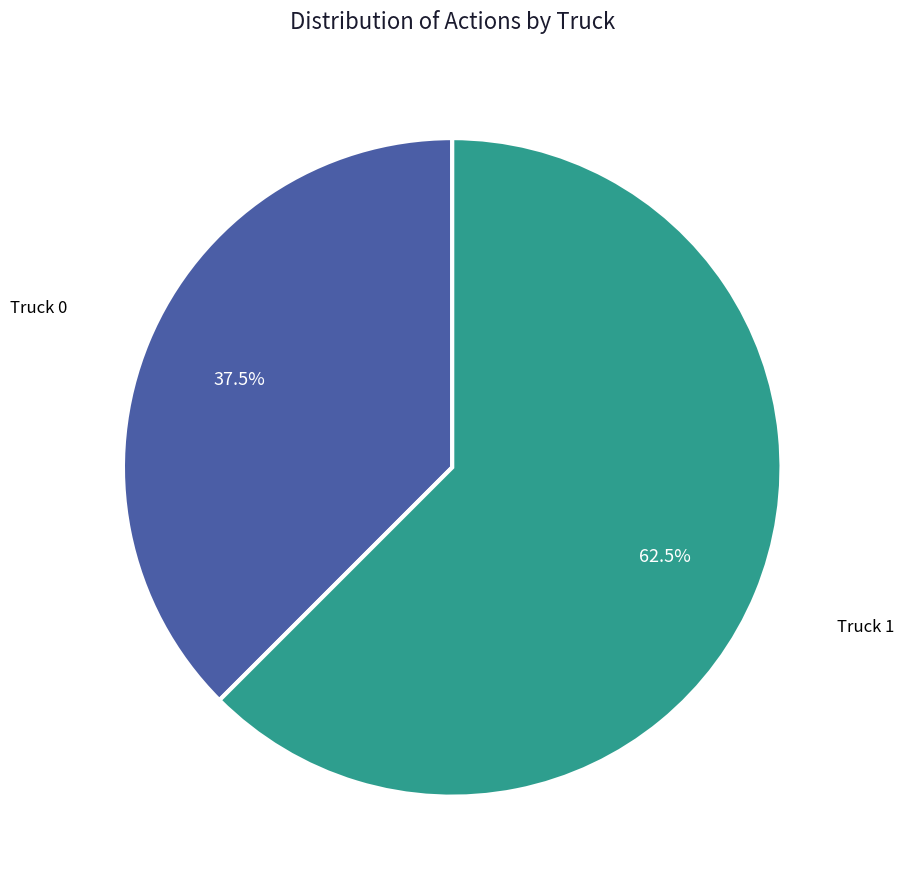

Is there a majority slice in this chart?

Yes